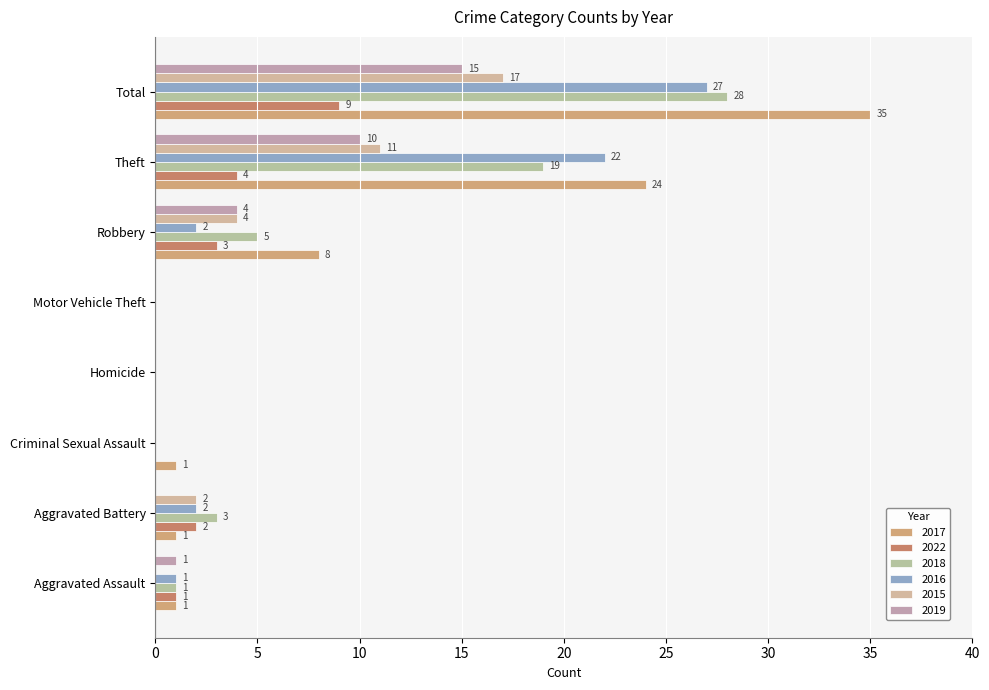

Which series has the largest range (max minus min)?

2017